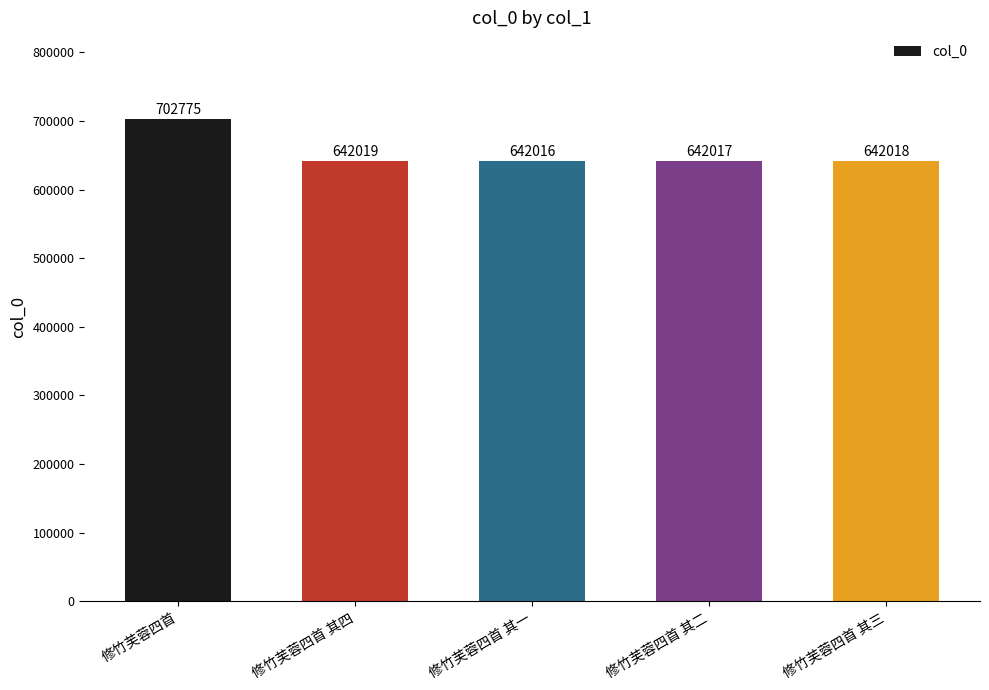

Which label corresponds to the largest value in the chart?

修竹芙蓉四首